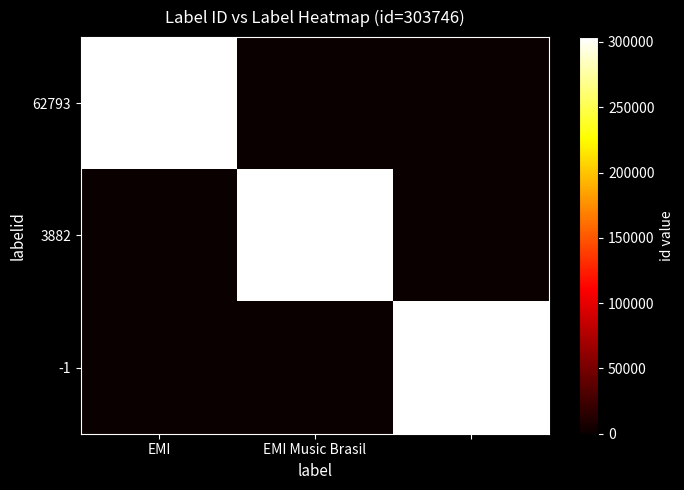

True or false: 62793 has a value of 303746 at EMI.

True